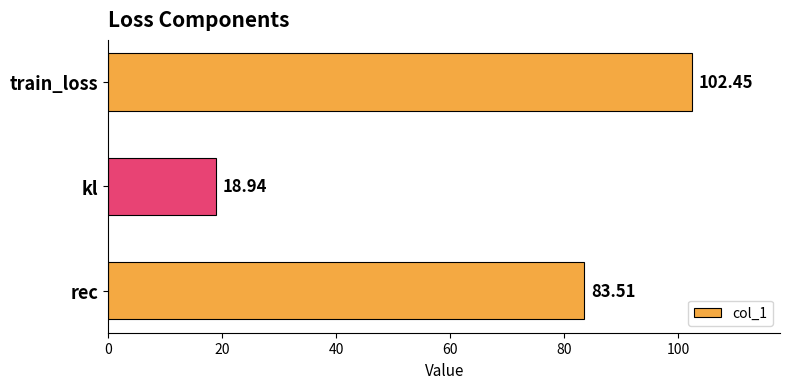

List the labels in order of value, largest first.

train_loss, rec, kl